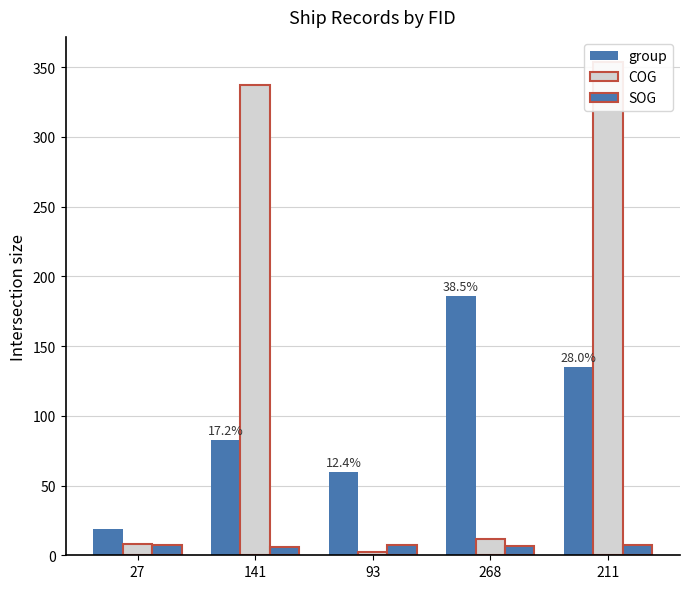

Which series has the largest range (max minus min)?

COG